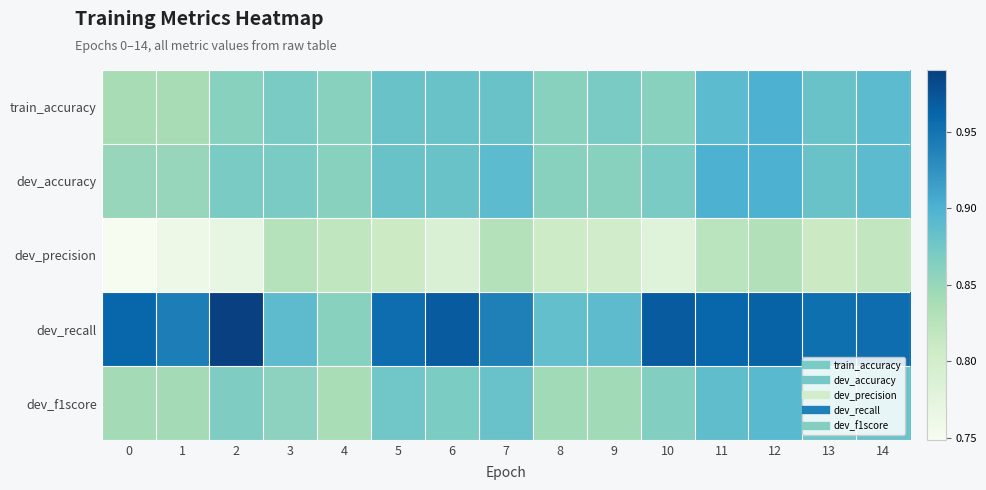

How many series are shown in this chart?

5